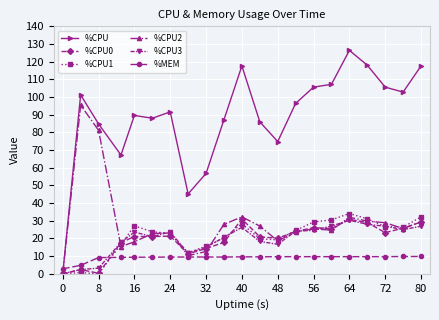

What is the value of the %CPU2 point at the 9th from the left?

12.6